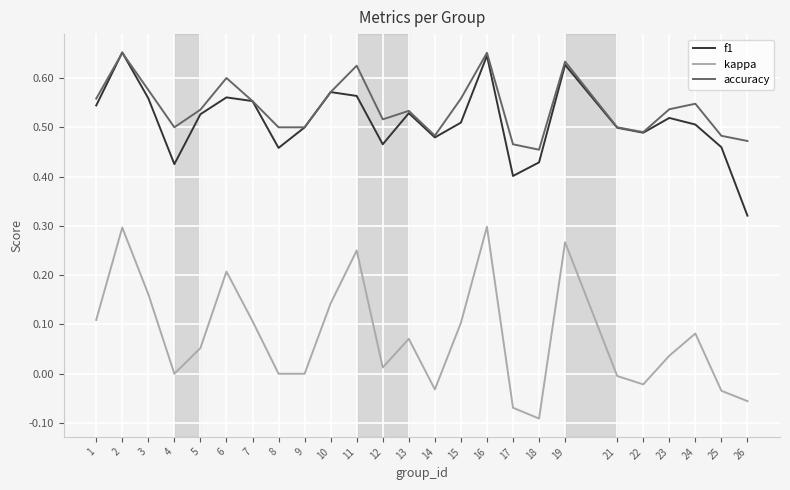

Between 2 and 26, which series saw the biggest shift?

kappa